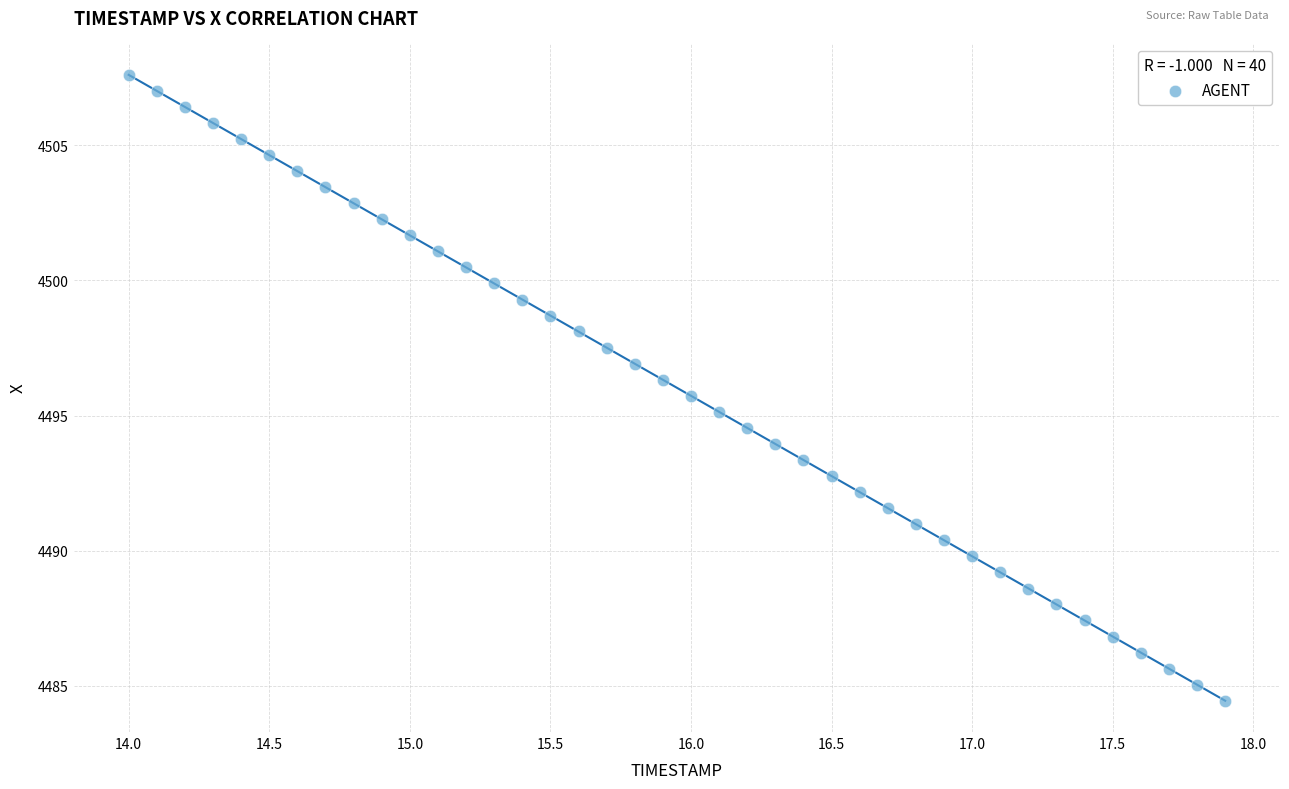

What is the range of X values (max minus min)?

3.9